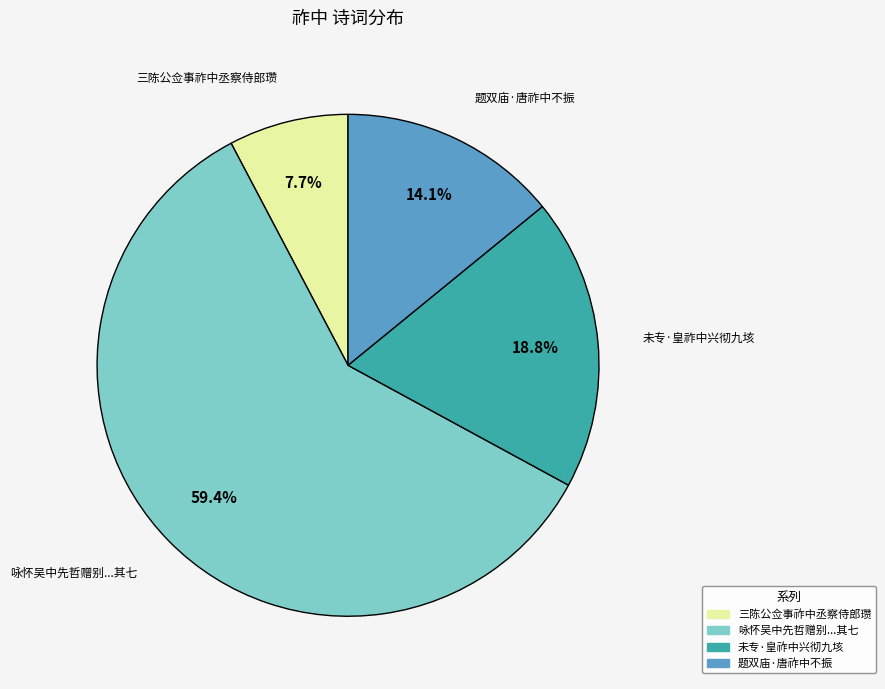

Approximately how many times larger is the value at 未专·皇祚中兴彻九垓 compared to 咏怀吴中先哲赠别...其七?

0.3